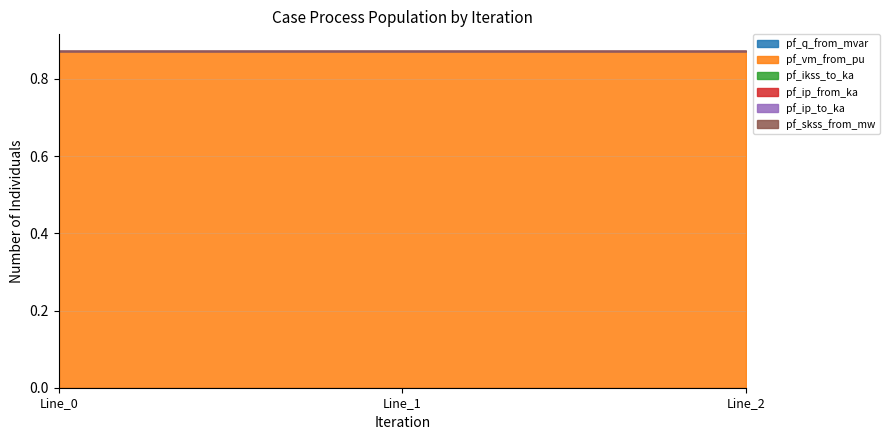

List the series in order of their peak value, lowest first.

pf_ikss_to_ka, pf_ip_from_ka, pf_ip_to_ka, pf_skss_from_mw, pf_q_from_mvar, pf_vm_from_pu